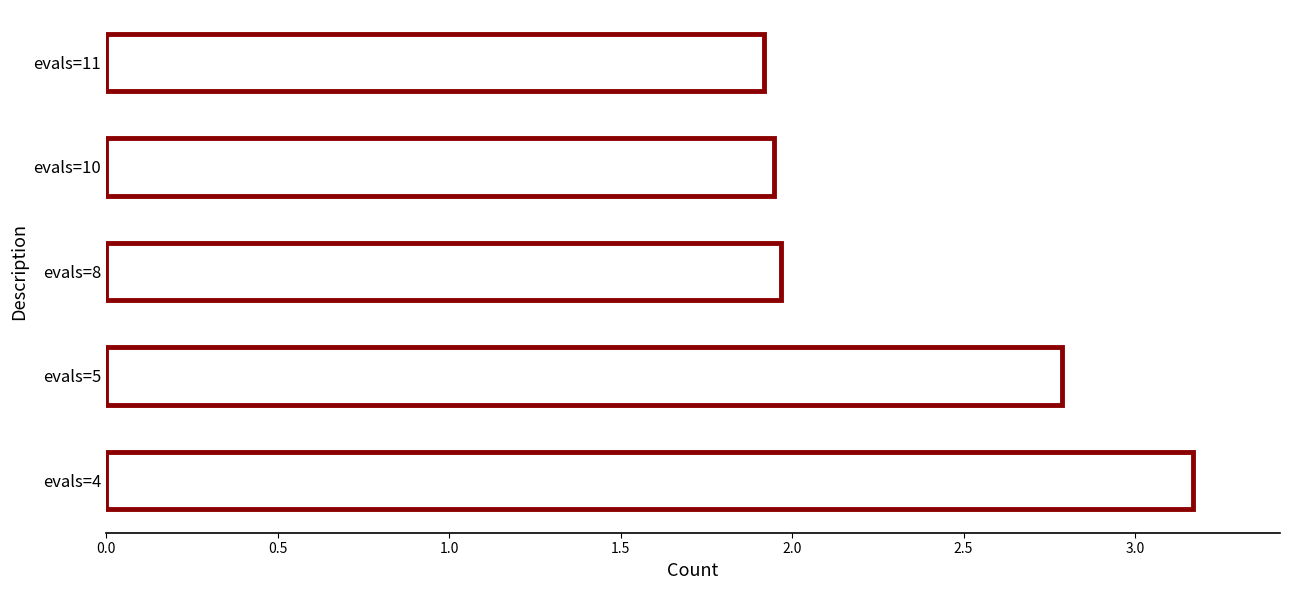

True or false: the data shows 3.2 at evals=10.

False